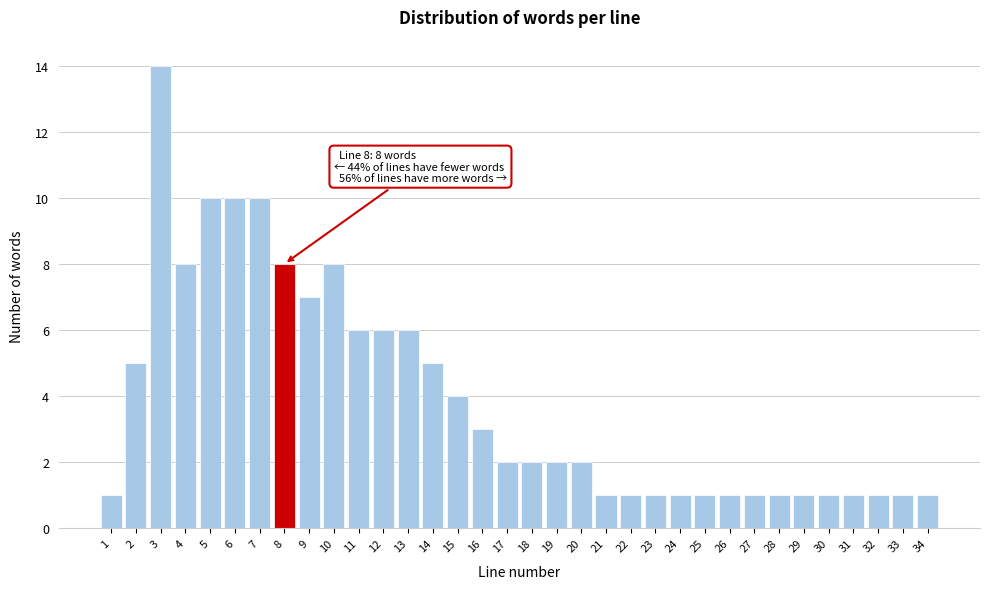

What is the ratio of the value at 29 to the value at 1?

1.0